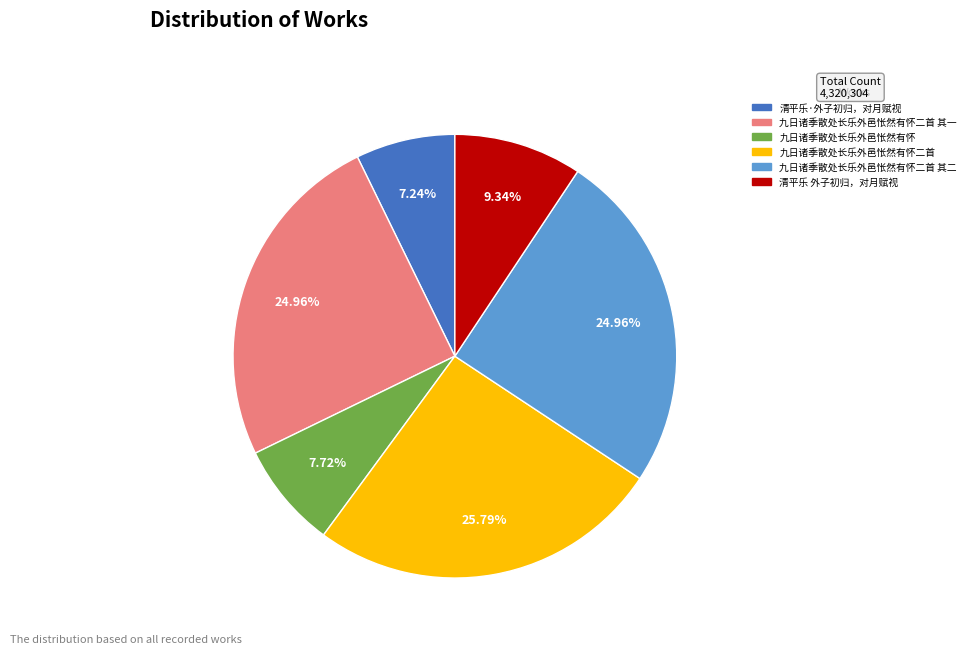

Is there a majority slice in this chart?

No